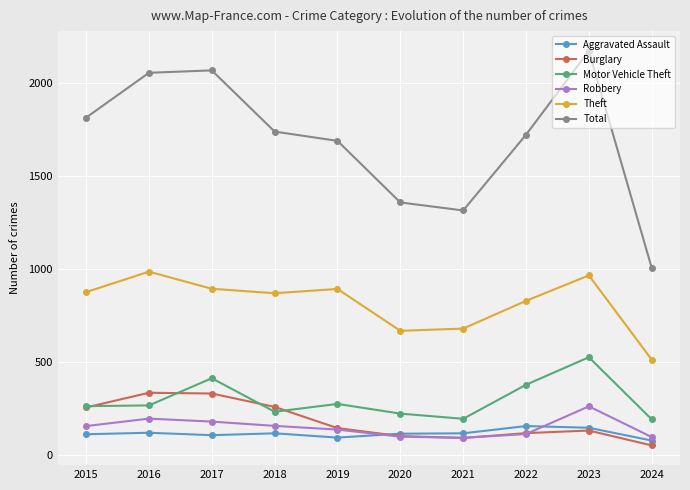

At which category is the sum across all series the highest?

2023